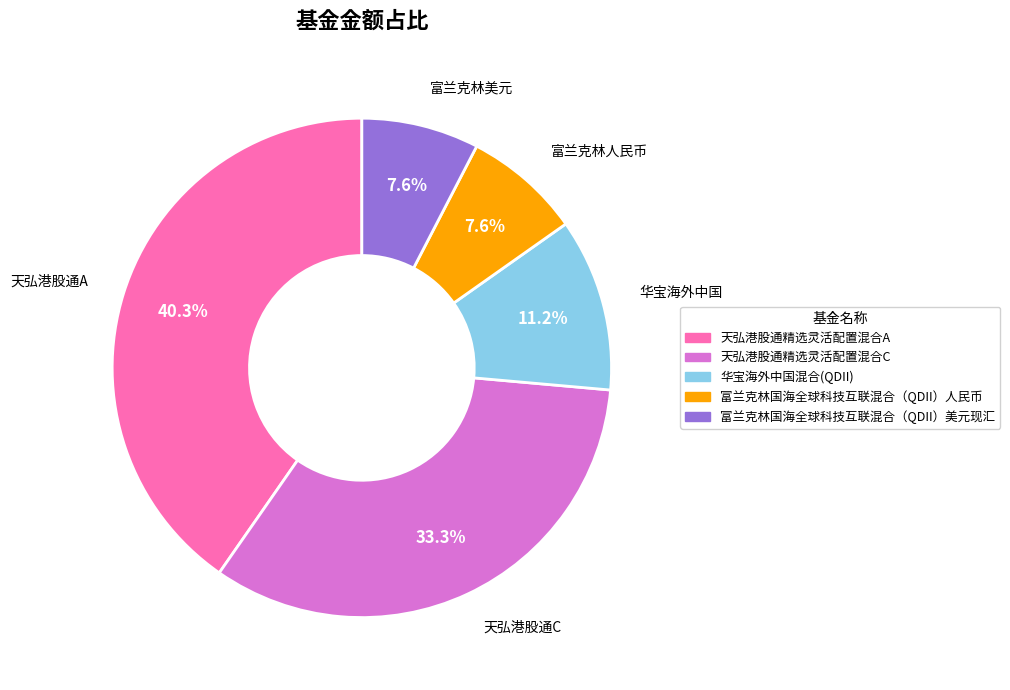

To the nearest percent, what is the combined percentage of 天弘港股通精选灵活配置混合C and 天弘港股通精选灵活配置混合A?

74%